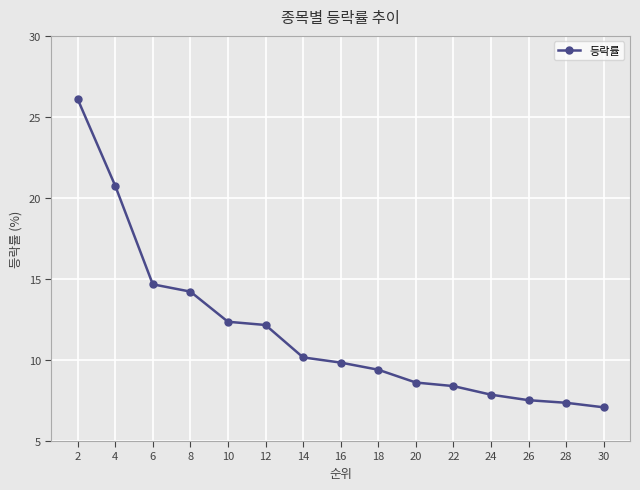

What is the smallest value displayed?

7.1